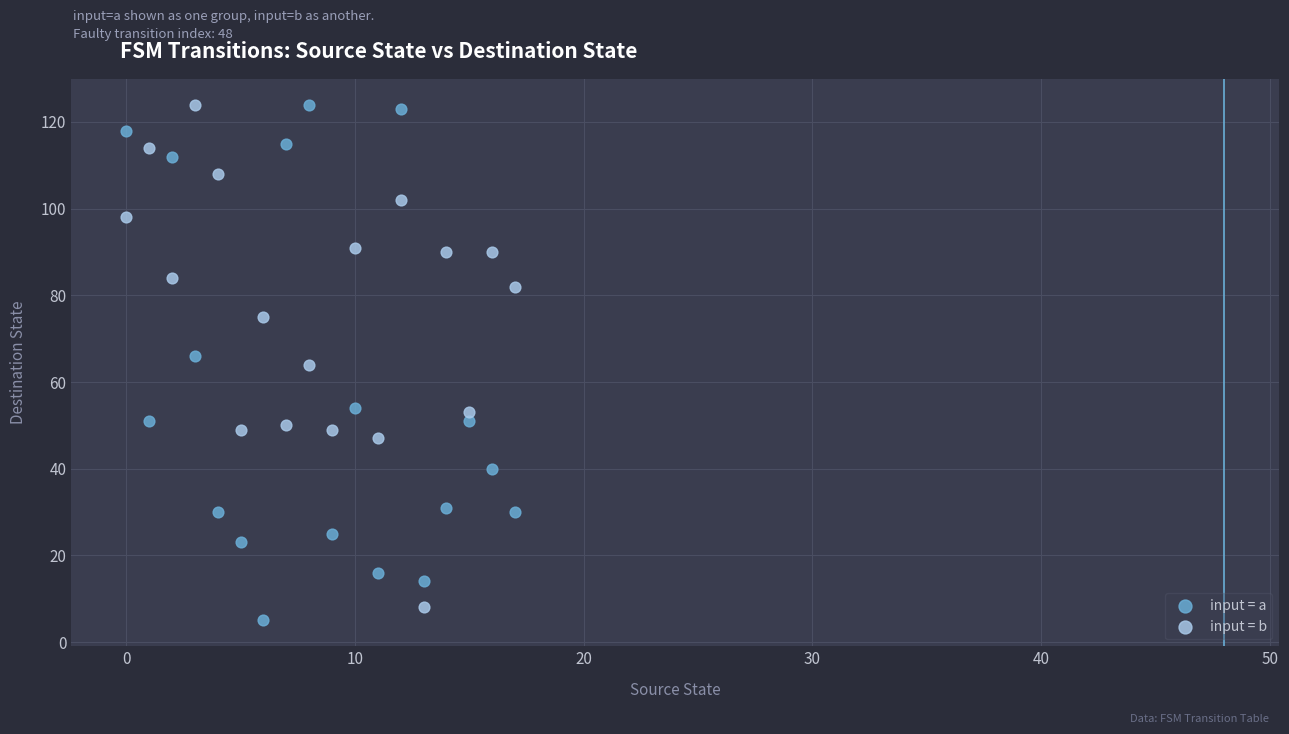

What are all the series names shown in the legend?

input = a, input = b